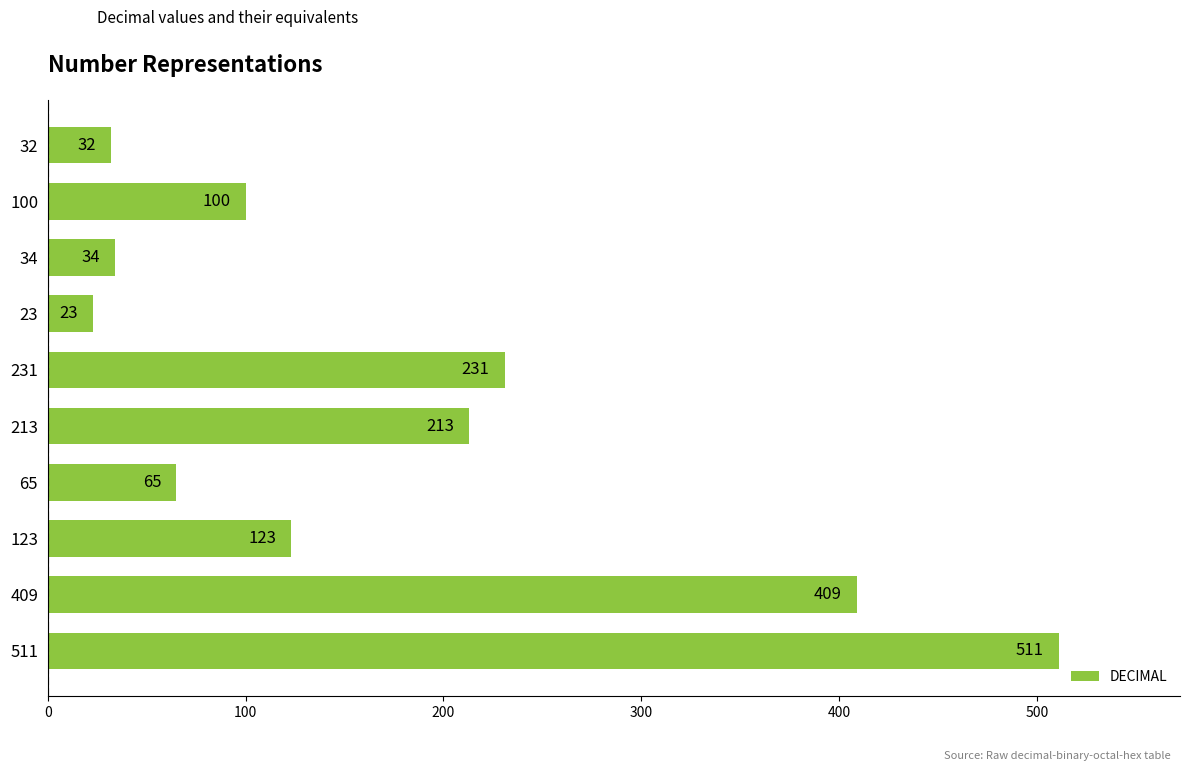

Reading top to bottom, what are all the values shown in this chart?

32=32	100=100	34=34	23=23	231=231	213=213	65=65	123=123	409=409	511=511